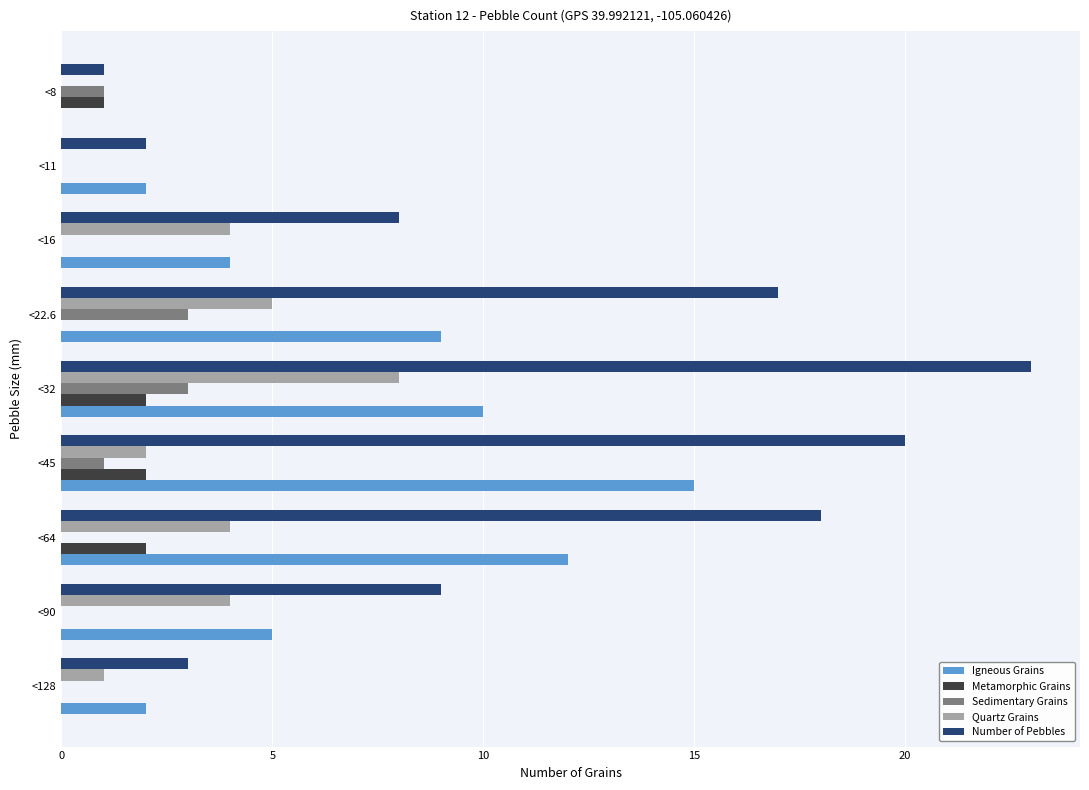

At which label does Igneous Grains reach its peak?

<45